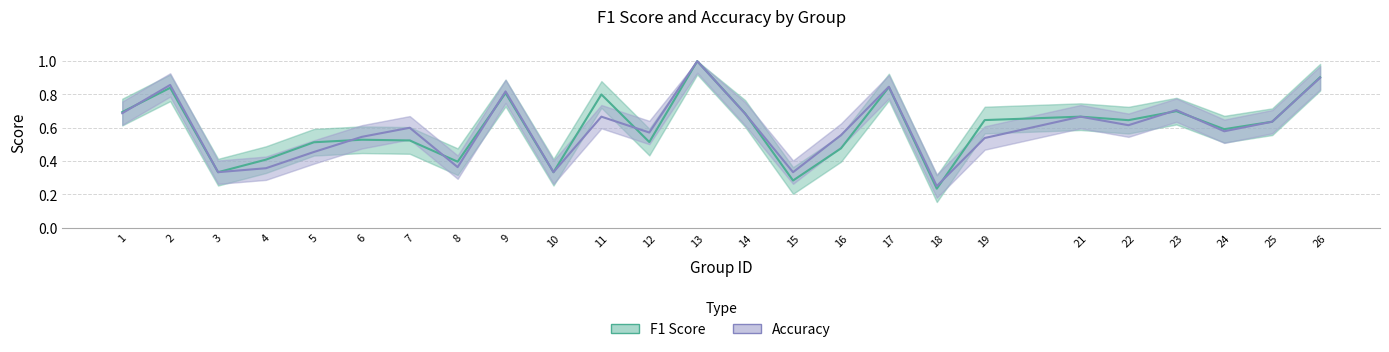

At how many categories does at least one series exceed 0?

25